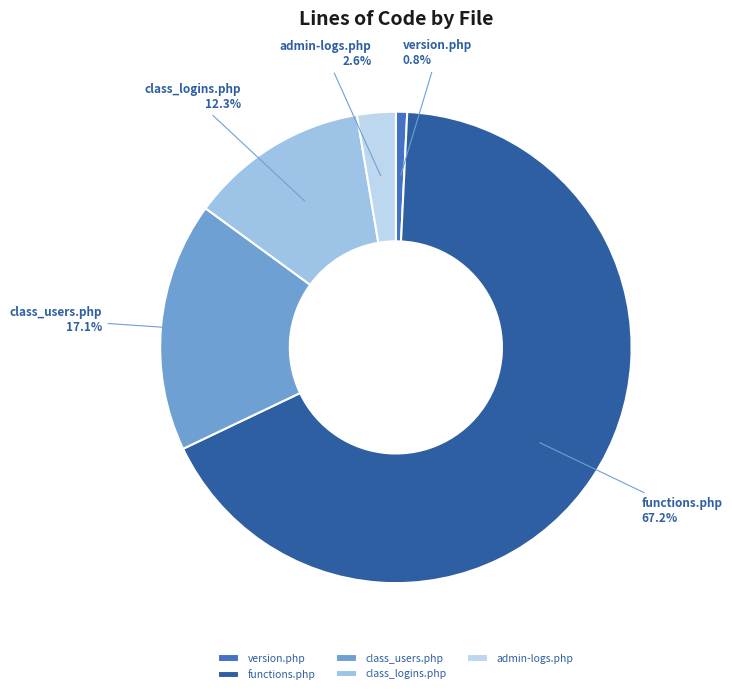

The version.php slice represents 11% of the pie. True or false?

False